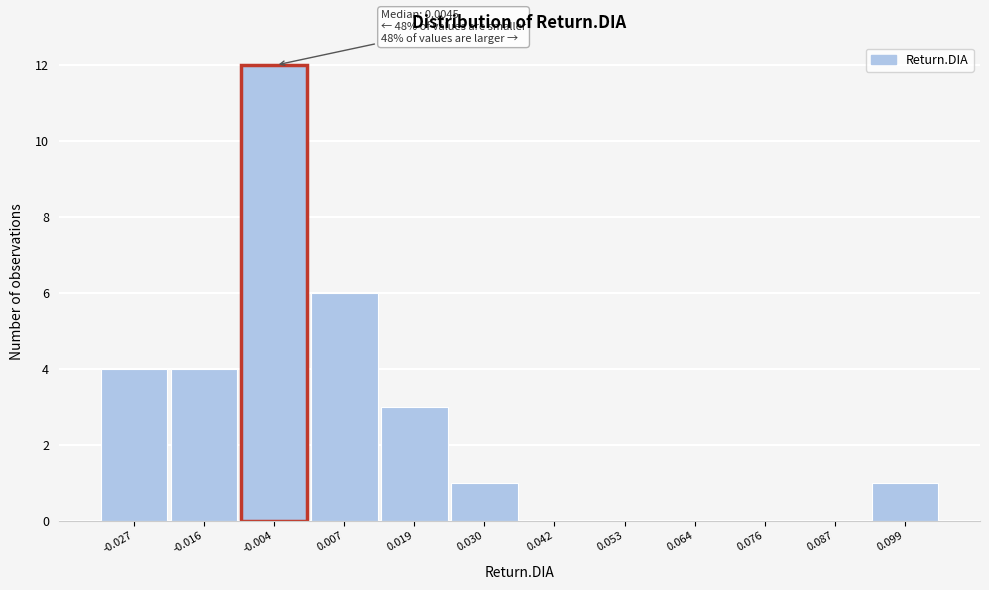

Reading left to right, transcribe all the data shown in this chart.

-0.027=4	-0.016=4	-0.004=12	0.007=6	0.019=3	0.030=1	0.042=0	0.053=0	0.064=0	0.076=0	0.087=0	0.099=1